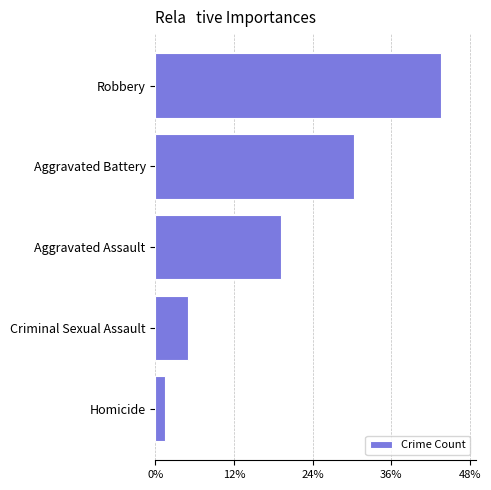

Does the chart contain stacked bars?

No